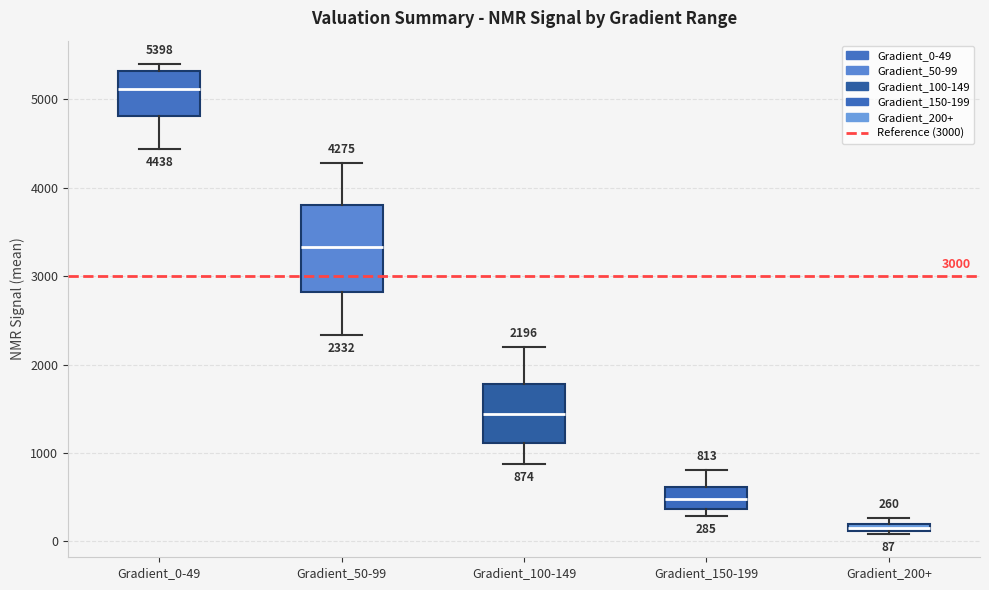

Which box has the highest median line?

Gradient_0-49